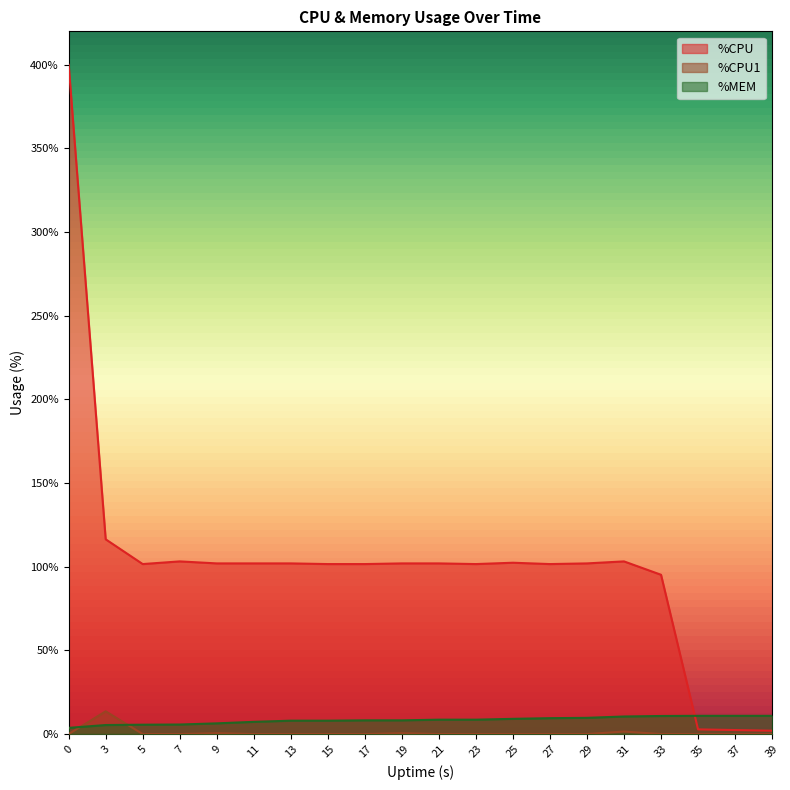

What is the sum of the %MEM values at 35 and 15?

18.9